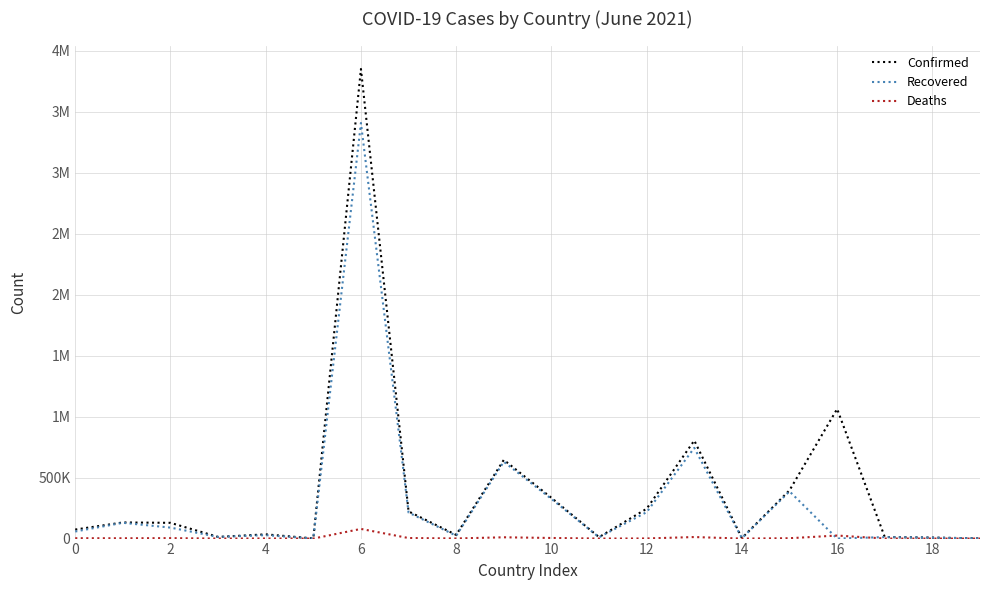

True or false: Confirmed and Recovered intersect in this chart.

False